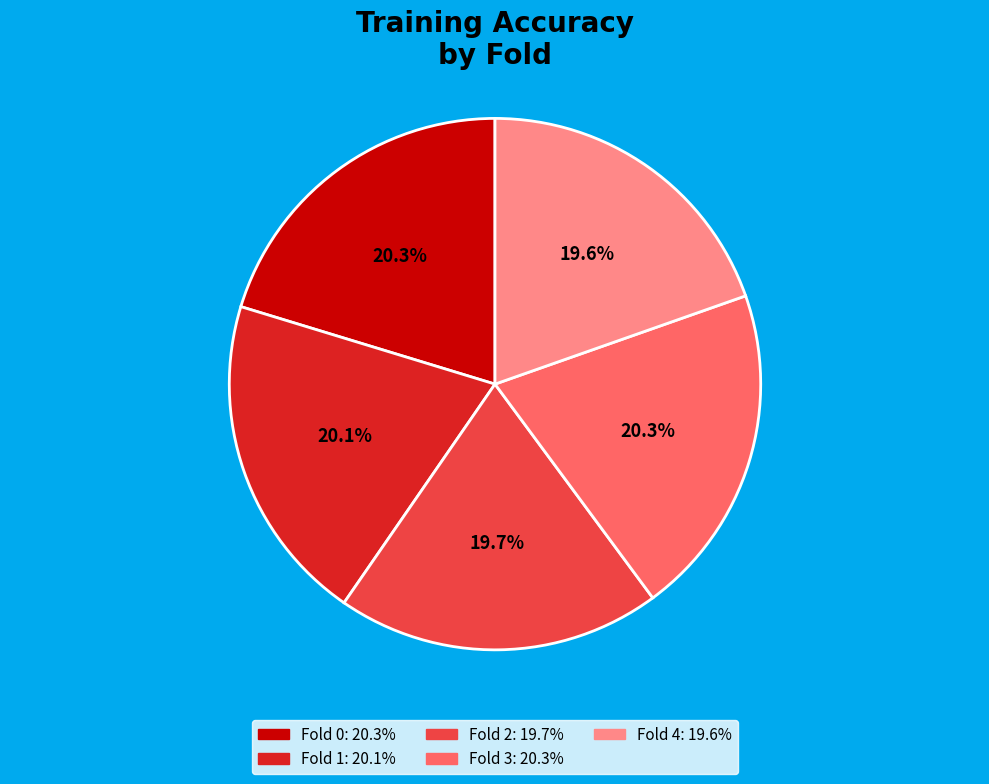

Is Fold 0 the majority of the pie?

No